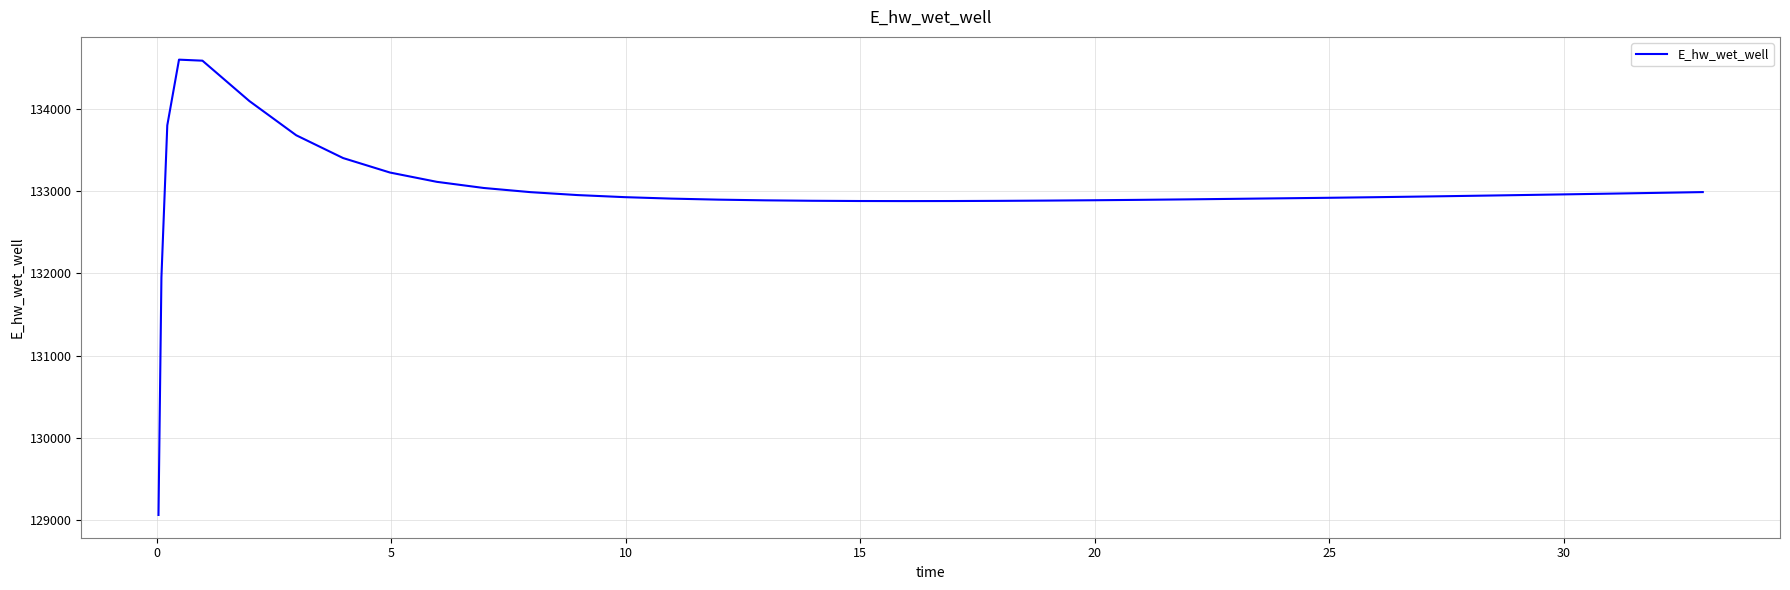

What is the minimum value shown in the chart?

129060.5